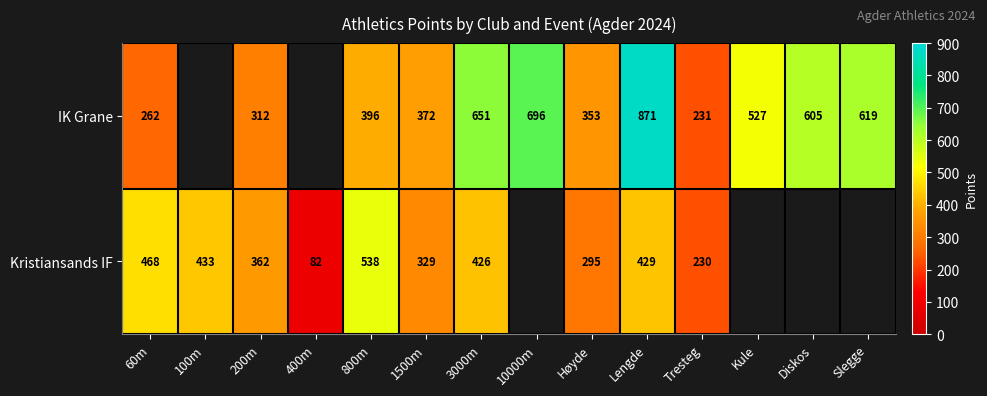

What is the total value across all series at Lengde?

1300